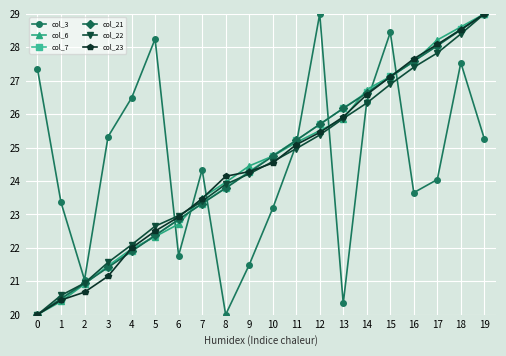

After their last crossing, which series has the higher values: col_21 or col_3?

col_21